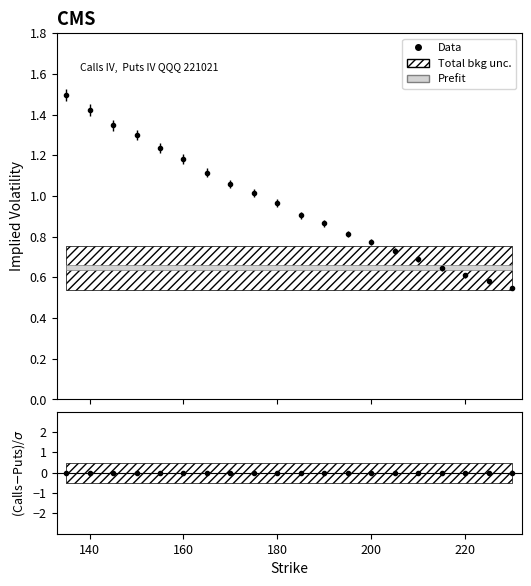

At which category is the sum across all series the highest?

135